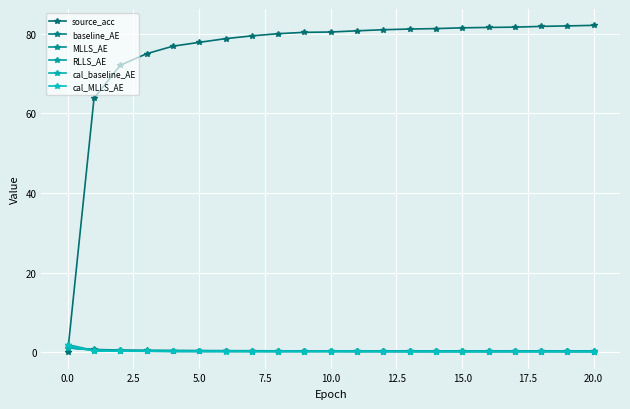

How many lines are shown in the chart?

6